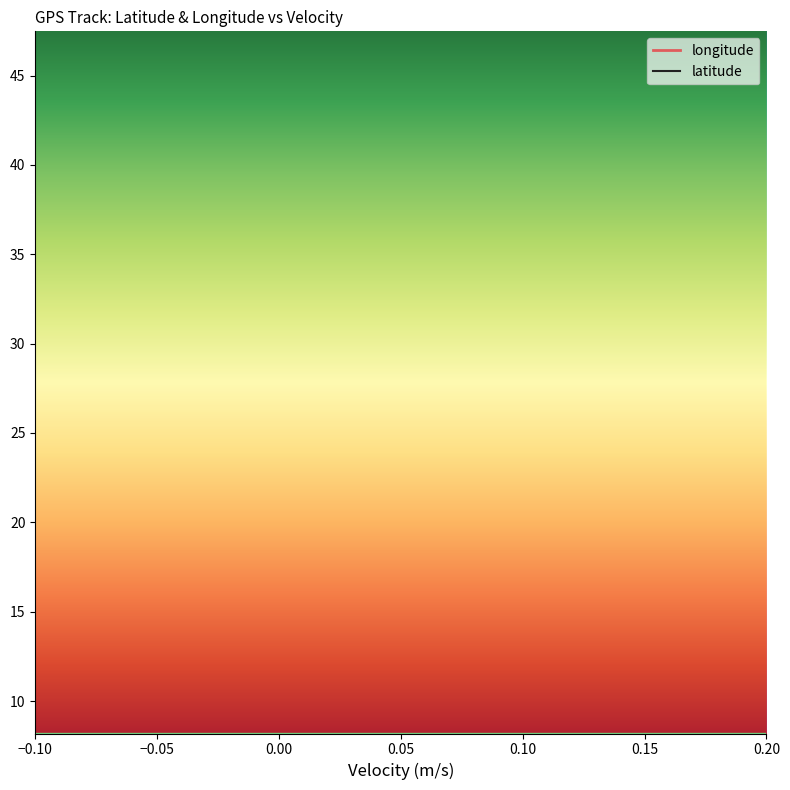

The value of latitude at 0.00 is 20.3. True or false?

False